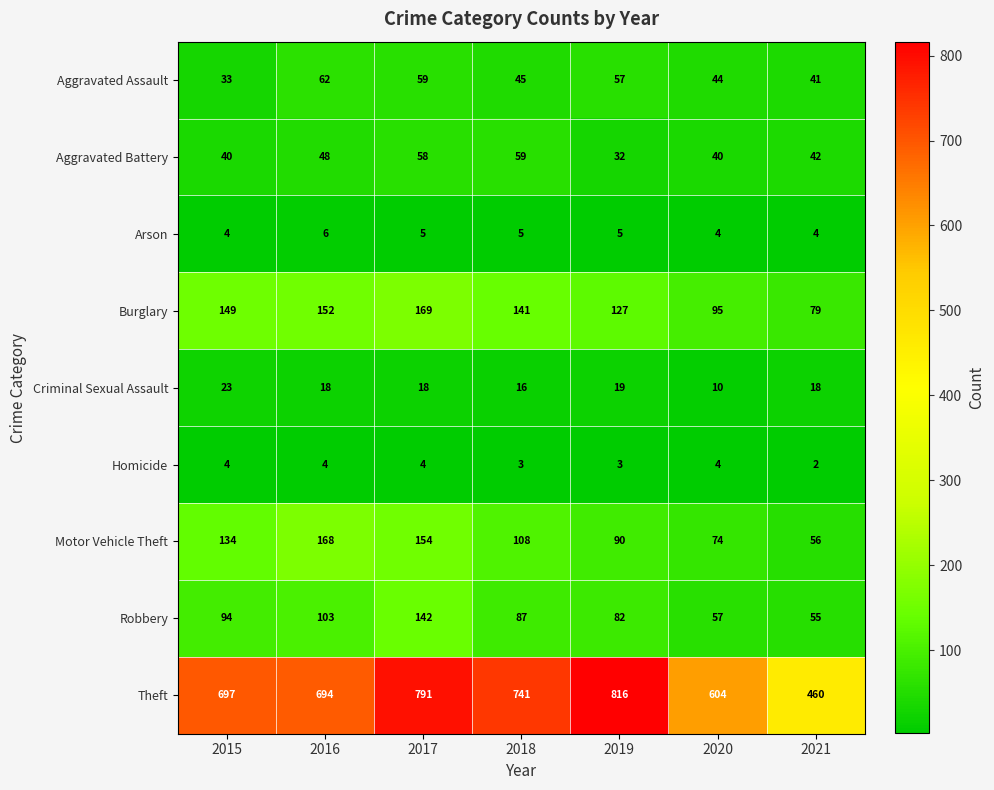

How many Motor Vehicle Theft values are between 74 and 154?

5